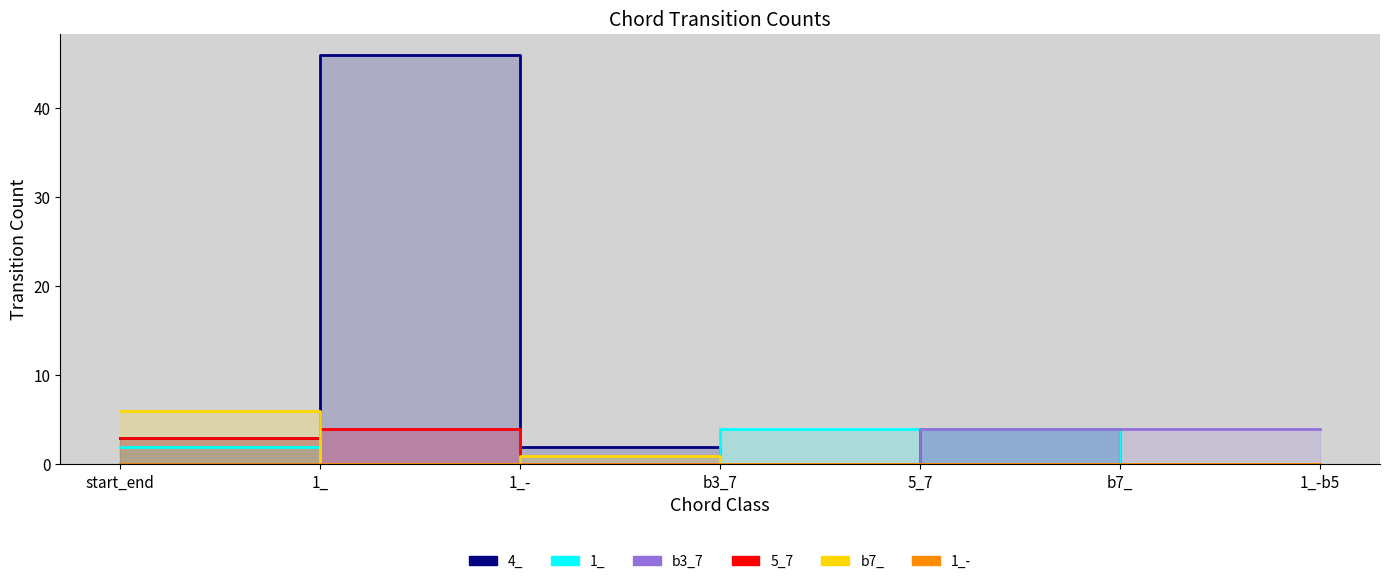

True or false: 1_- and 4_ cross at least once.

False